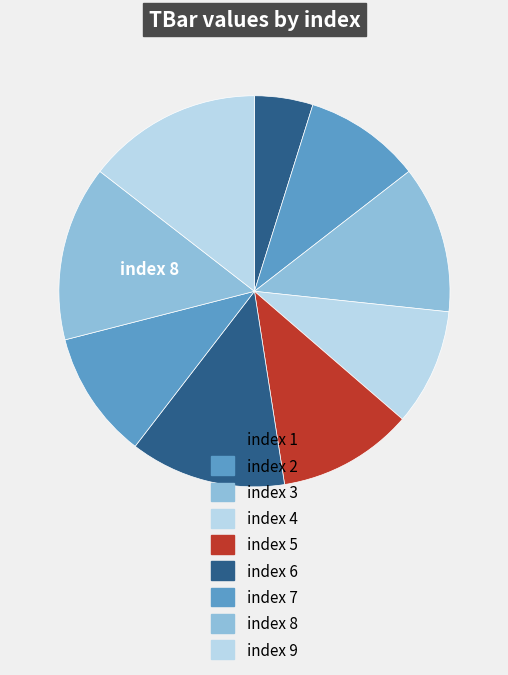

Rank the categories by value from highest to lowest.

8, 9, 6, 3, 5, 7, 2, 4, 1